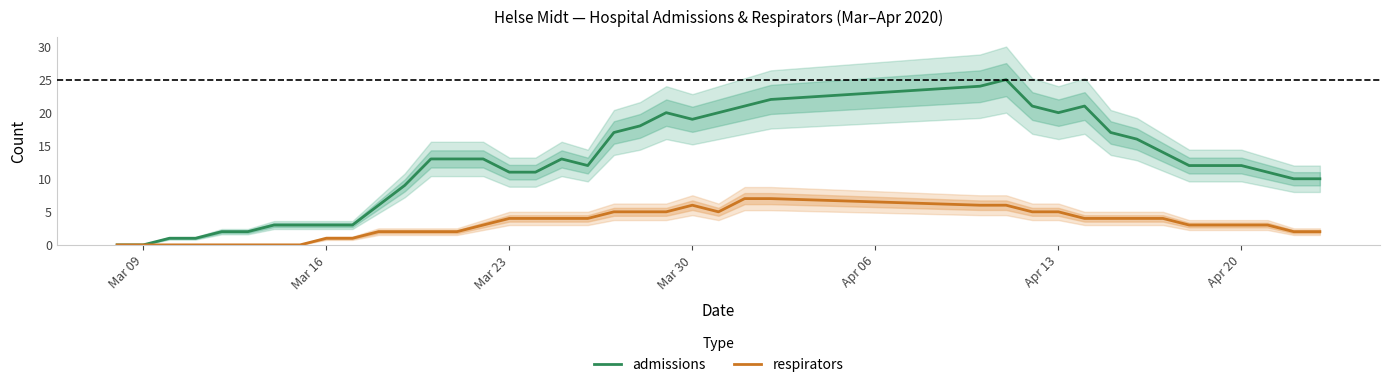

What is the average value of the respirators series?

3